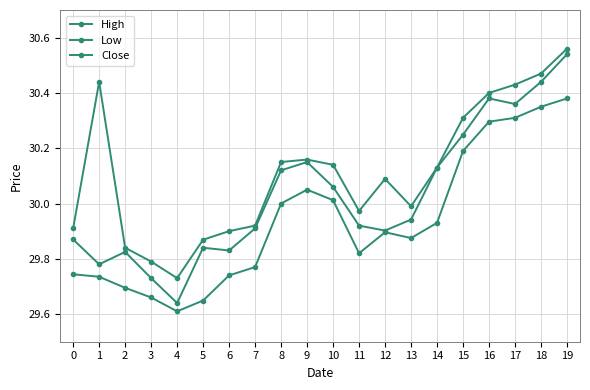

At which label does High reach its peak?

19